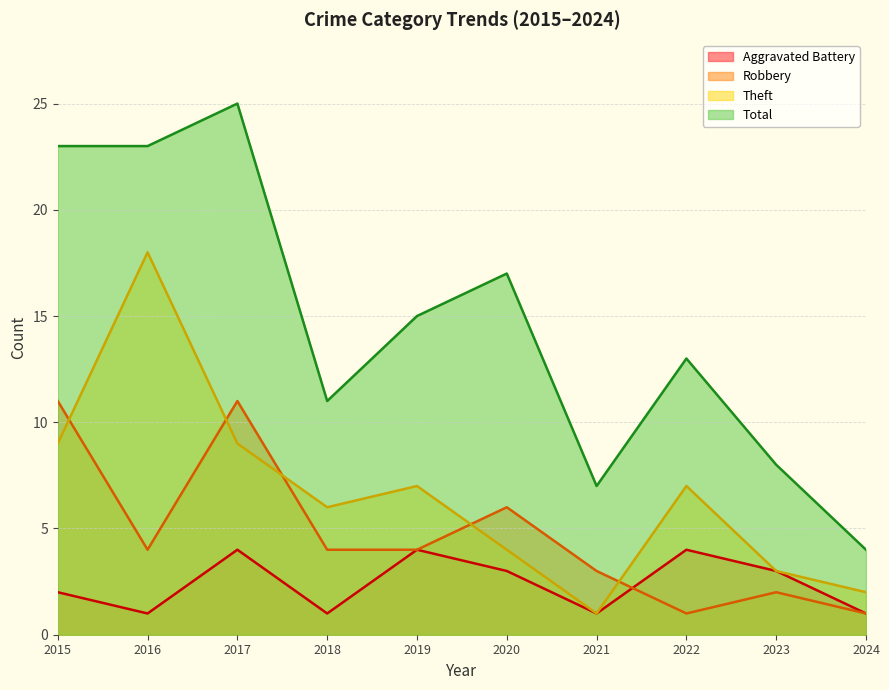

How many lines are shown in the chart?

4